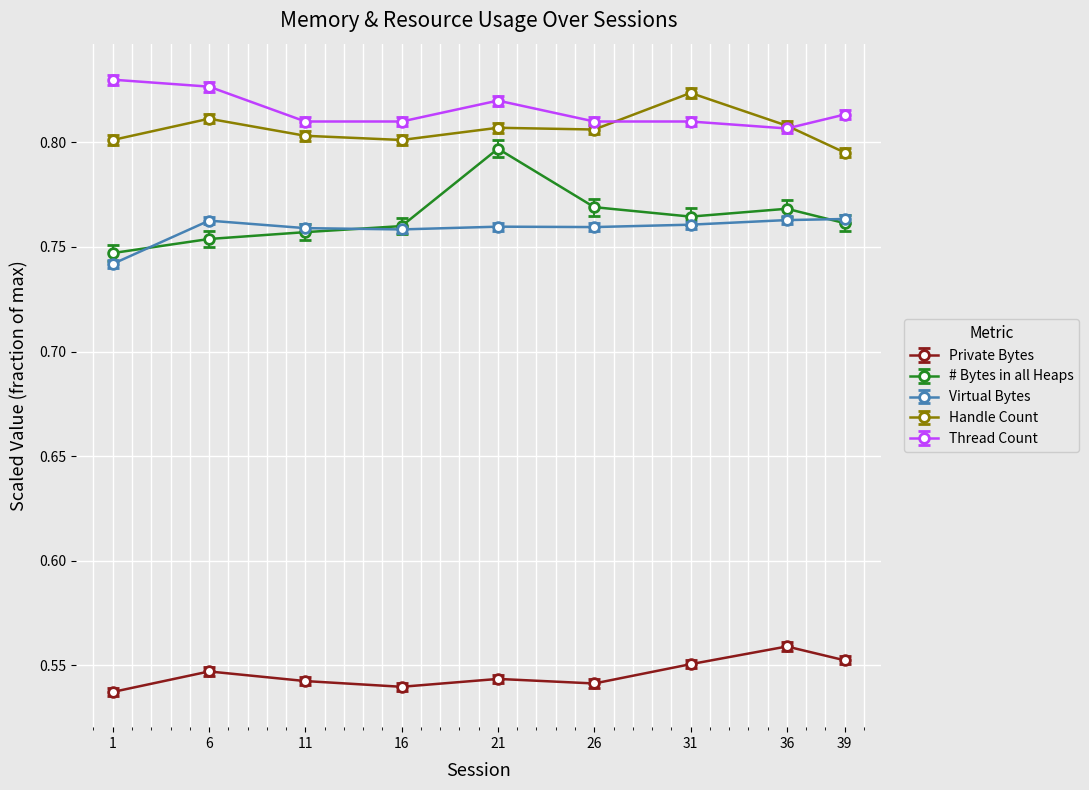

Count the Virtual Bytes values in the range 0 to 1.

9